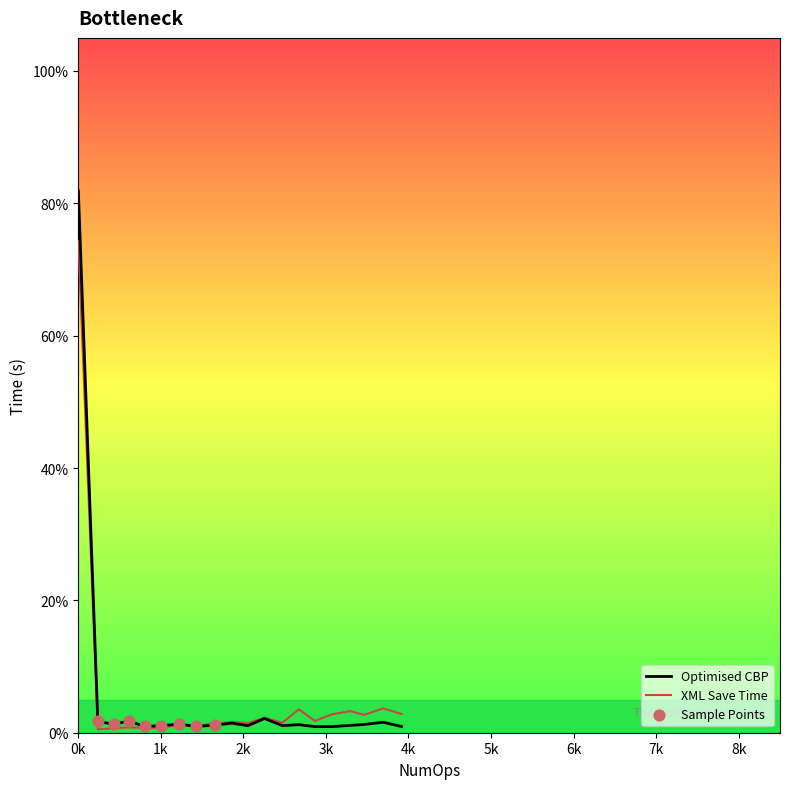

What is the maximum value for XML Save Time?

74.3